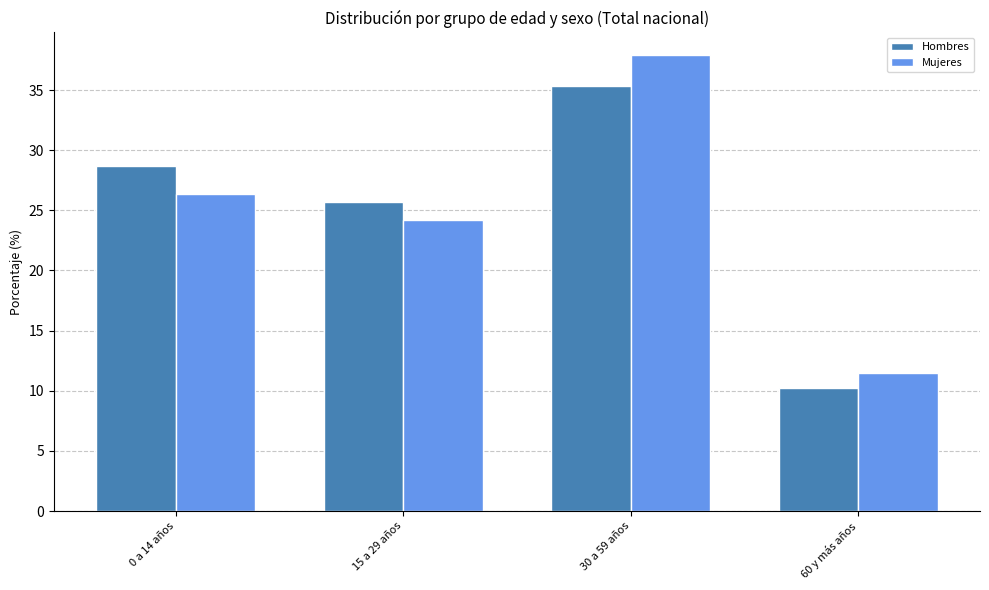

Is the value of Hombres at 60 y más años greater than the value of Mujeres at 30 a 59 años?

No